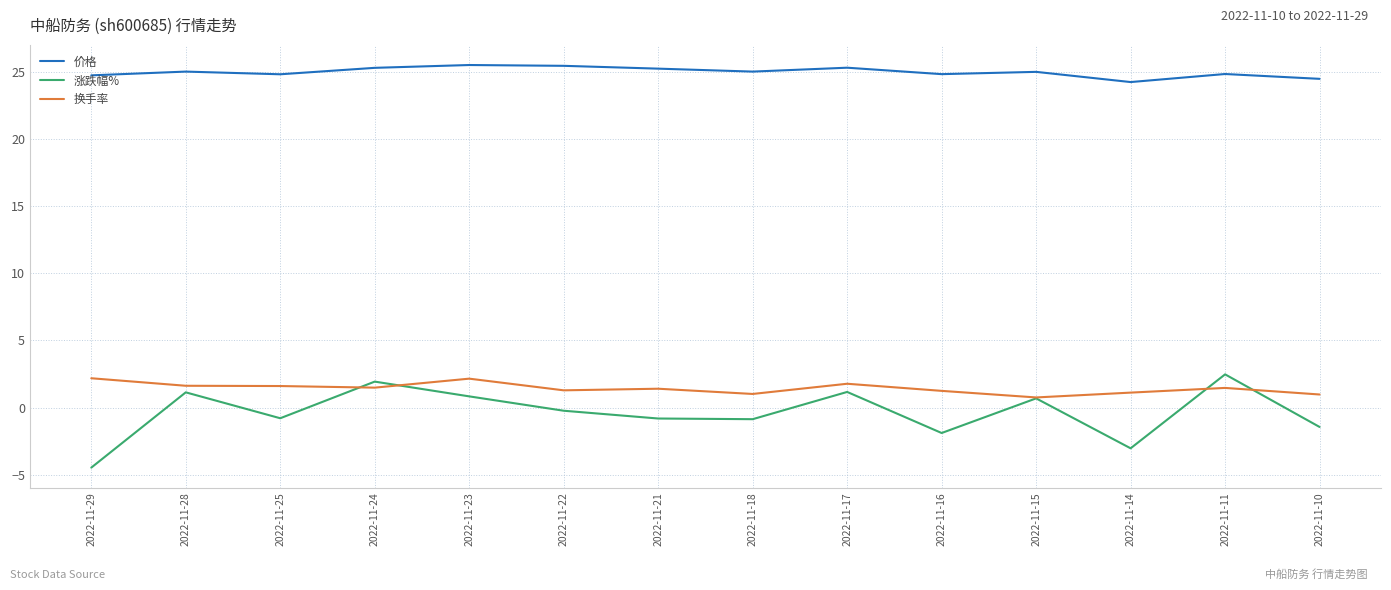

Between 2022-11-15 and 2022-11-10, which series saw the biggest shift?

涨跌幅%